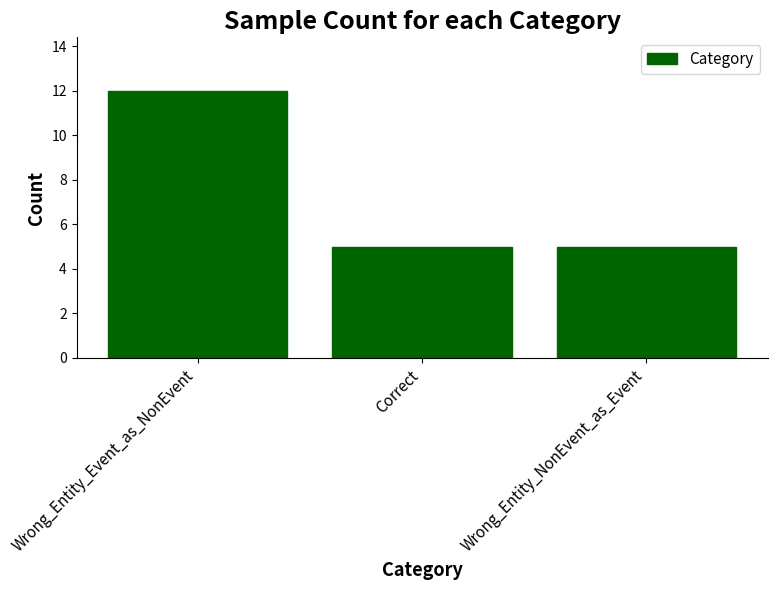

How many values are between 5 and 12?

3